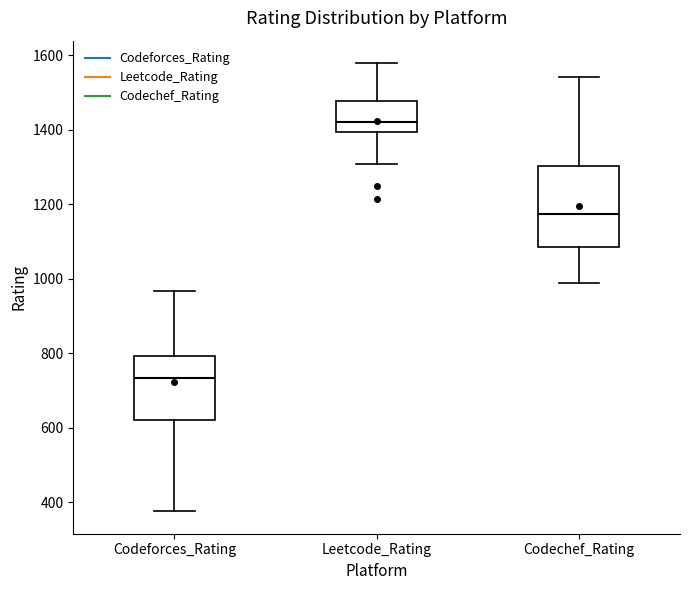

Which box is the tallest, from its lower edge to its upper edge?

Codechef_Rating